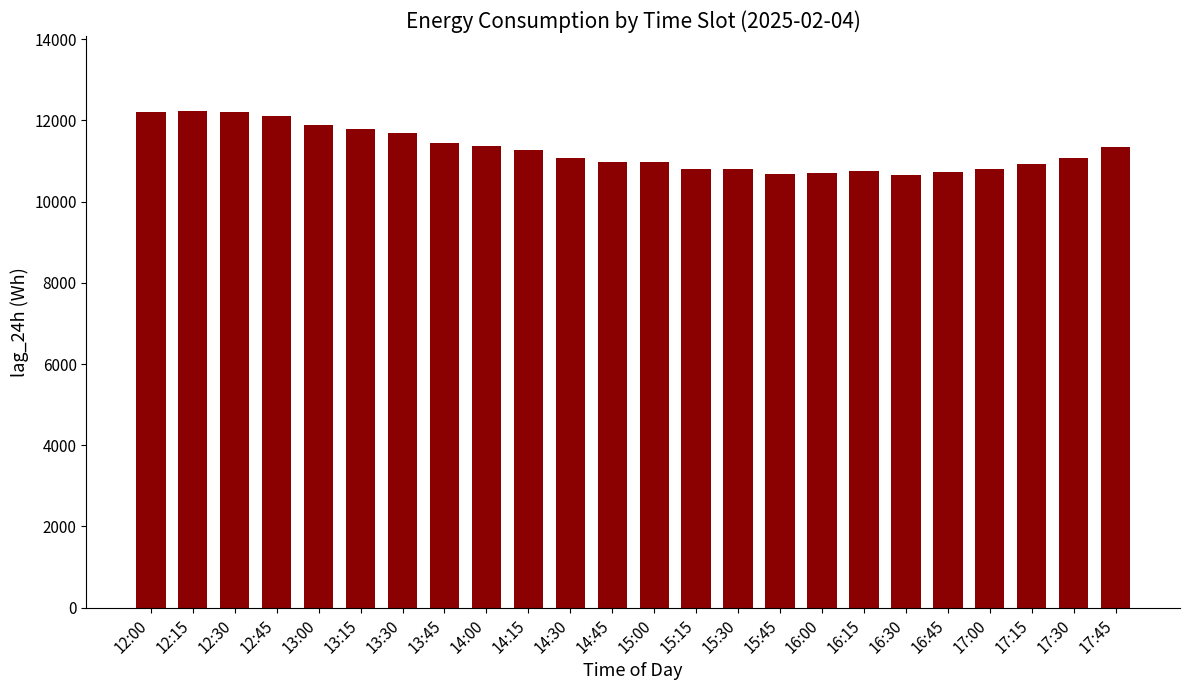

True or false: the data shows 11366 at 14:00.

True